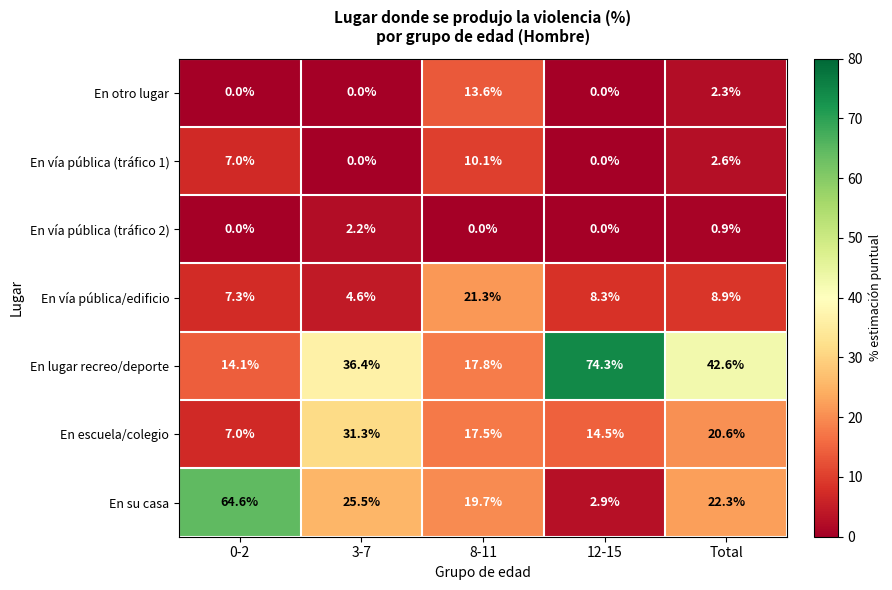

What is the total value across all series at 8-11?

100.0